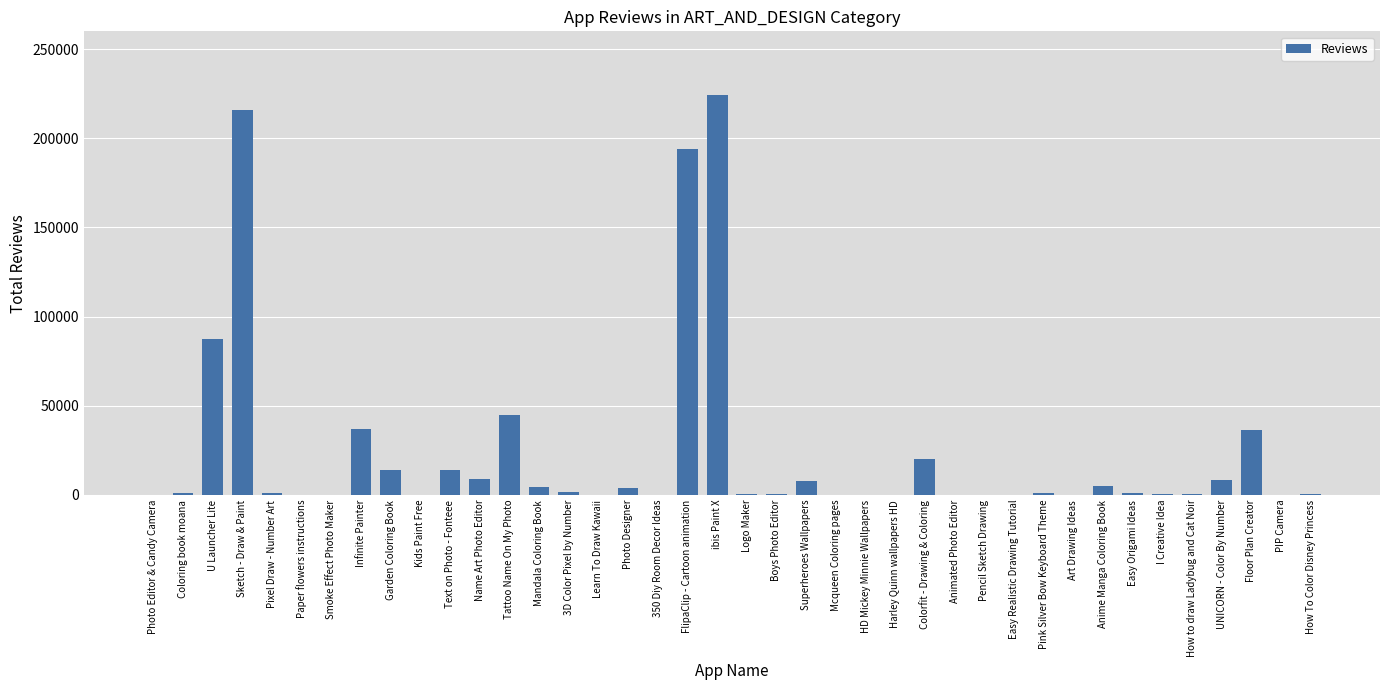

True or false: the data shows 194216 at FlipaClip - Cartoon animation.

True